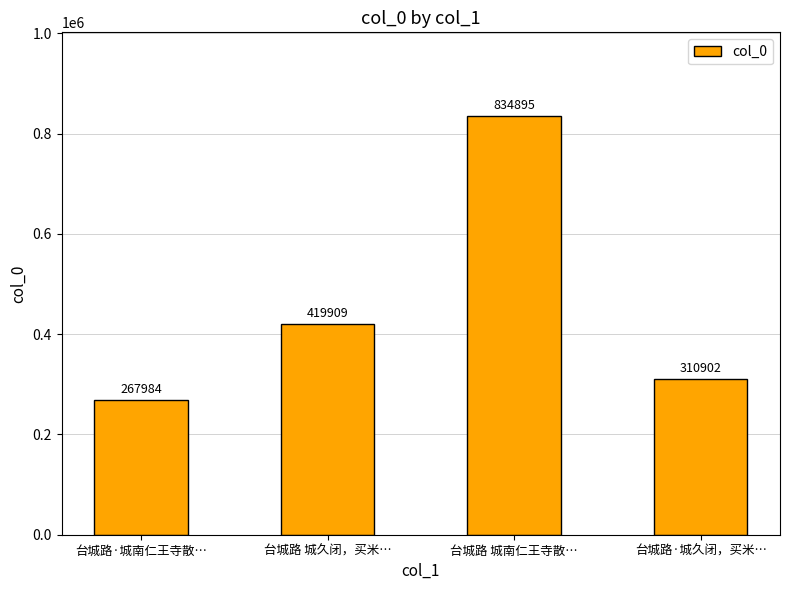

At which label is the value closest to 551439?

台城路 城久闭，买米…